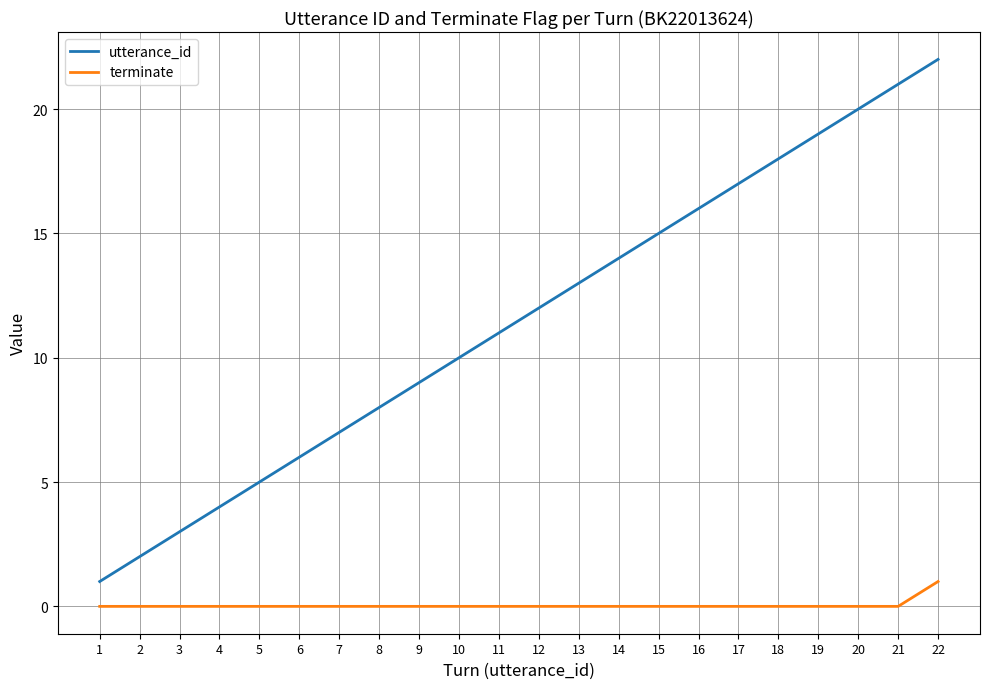

True or false: terminate and utterance_id intersect in this chart.

False